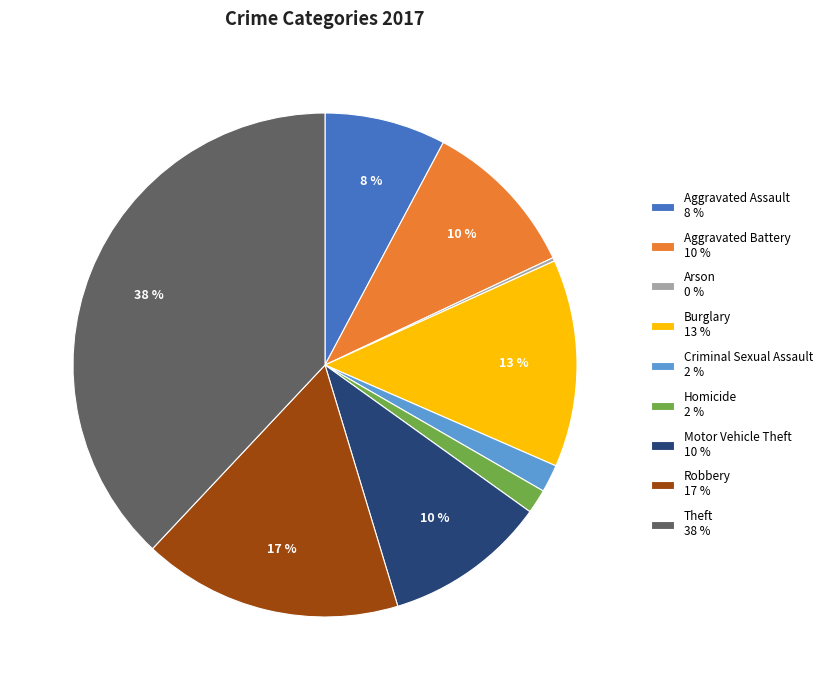

Combined, do Burglary 13 % and Robbery 17 % account for over 50%?

No